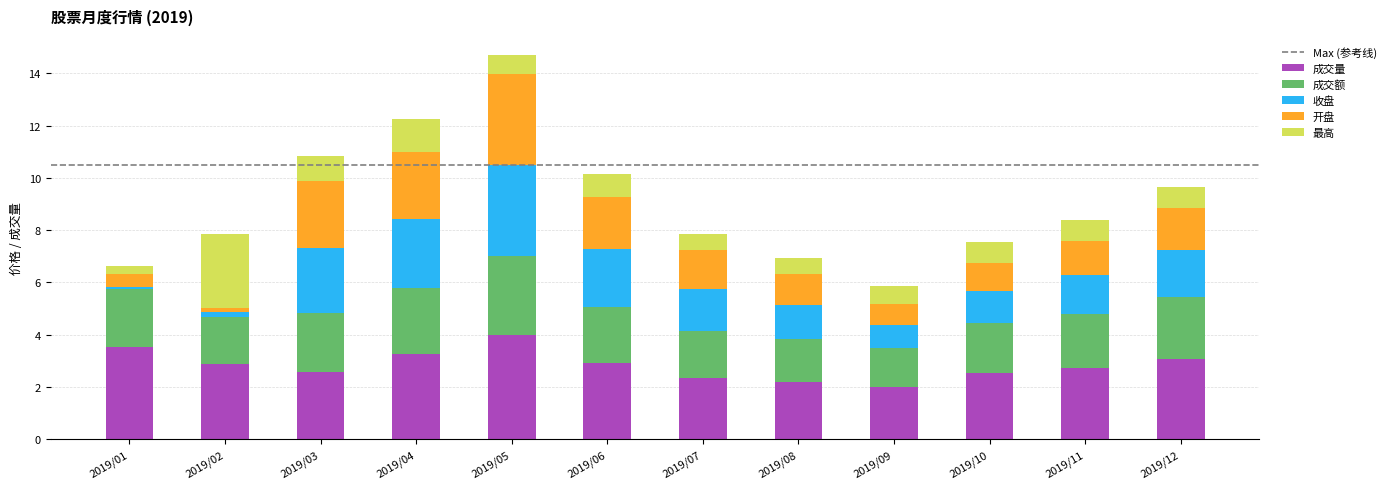

Is it true that 成交量 equals 3.5 at 2019/01?

True